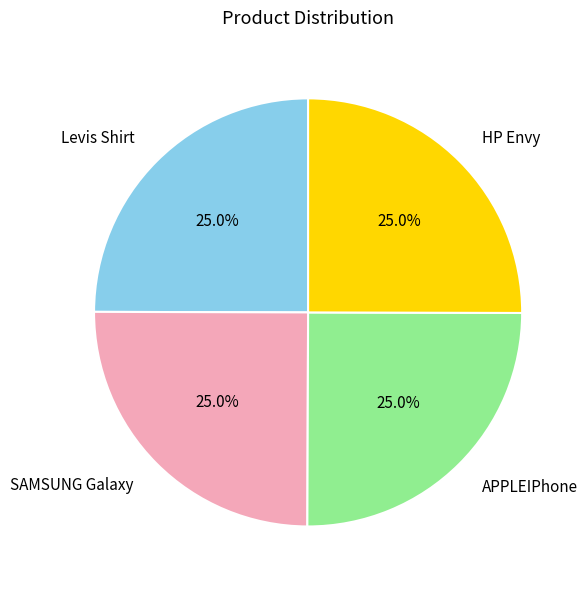

What is the ratio of the value at APPLEIPhone to the value at Levis Shirt?

1.0